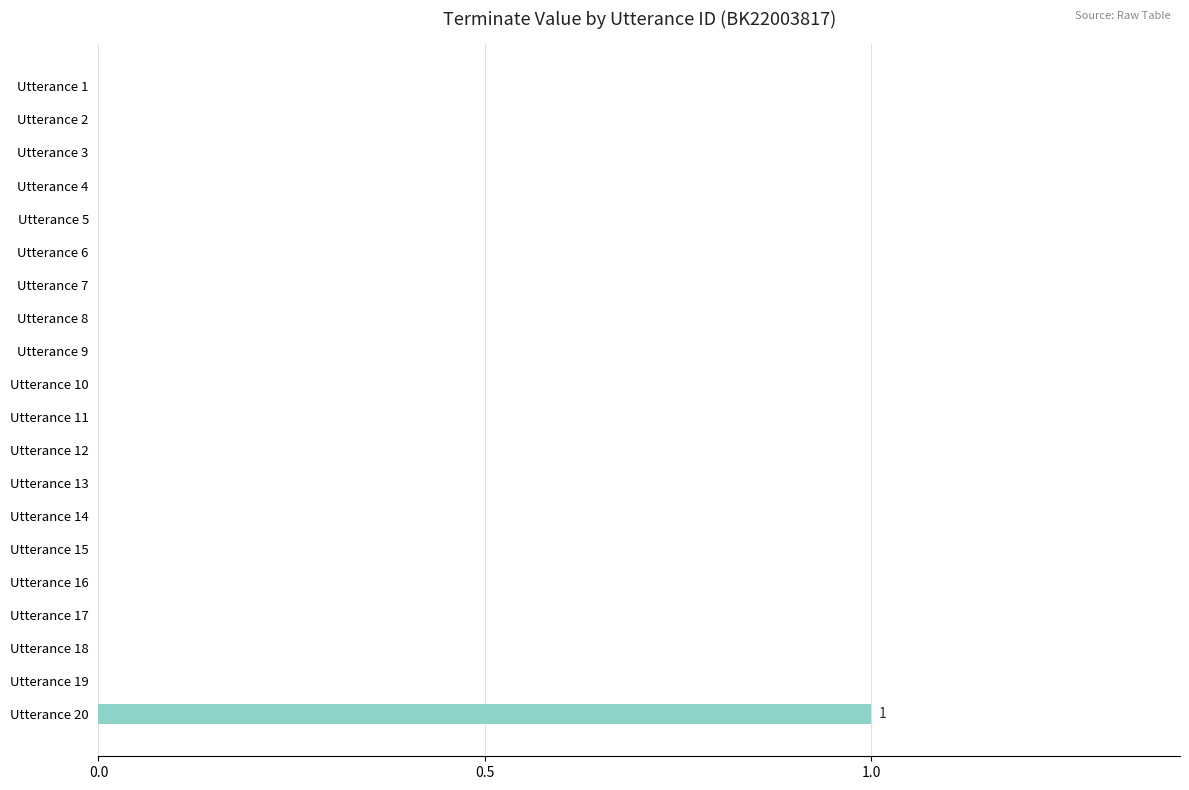

Reading top to bottom, list all the values displayed in this chart.

Utterance 1=0	Utterance 2=0	Utterance 3=0	Utterance 4=0	Utterance 5=0	Utterance 6=0	Utterance 7=0	Utterance 8=0	Utterance 9=0	Utterance 10=0	Utterance 11=0	Utterance 12=0	Utterance 13=0	Utterance 14=0	Utterance 15=0	Utterance 16=0	Utterance 17=0	Utterance 18=0	Utterance 19=0	Utterance 20=1